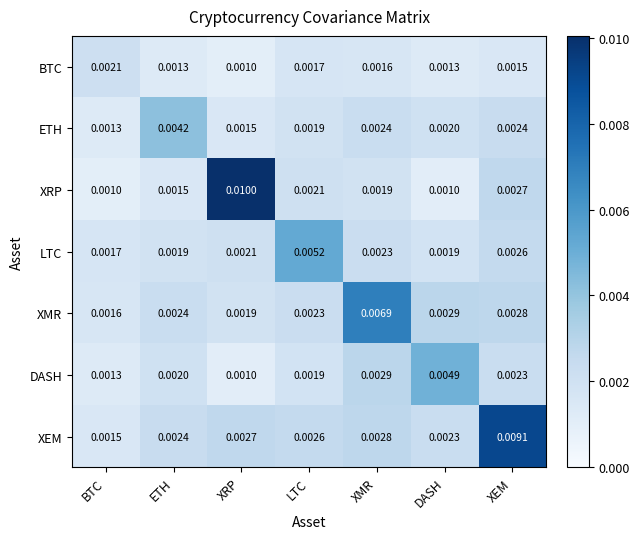

Which category has the lowest value in the DASH series?

XRP